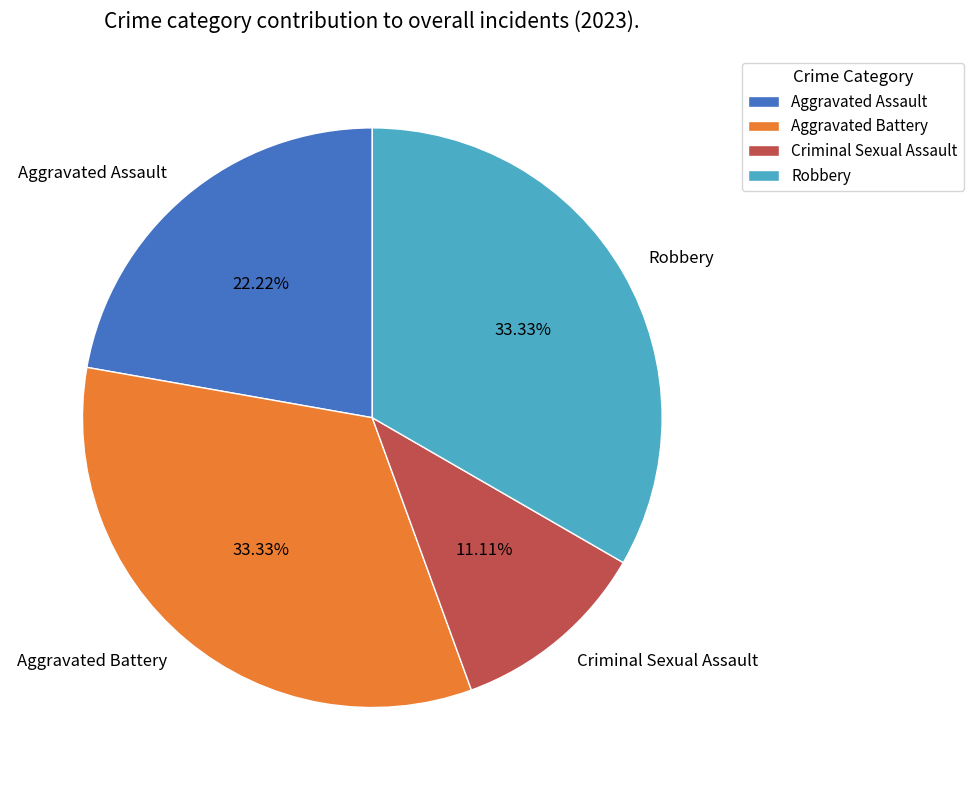

Is it true that Robbery is 26% of the pie?

False